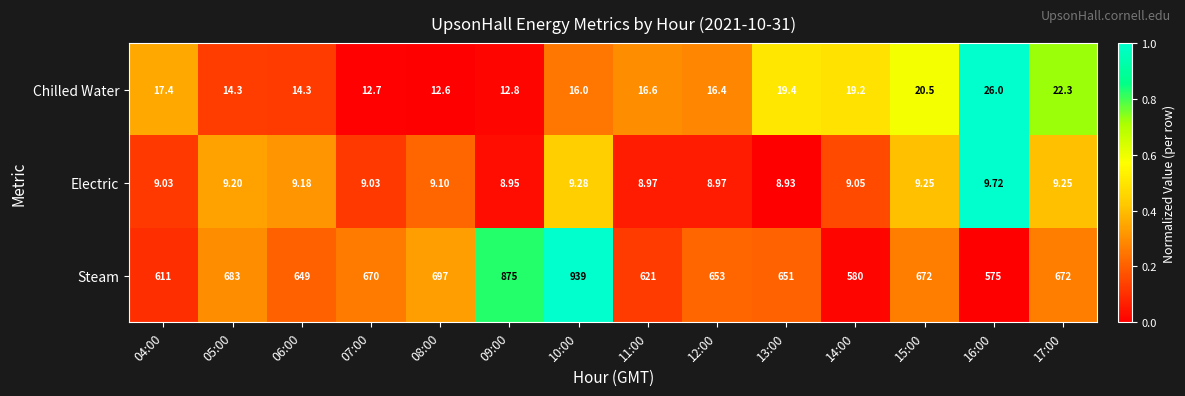

List the series in order of their peak value, highest first.

Steam, Chilled Water, Electric